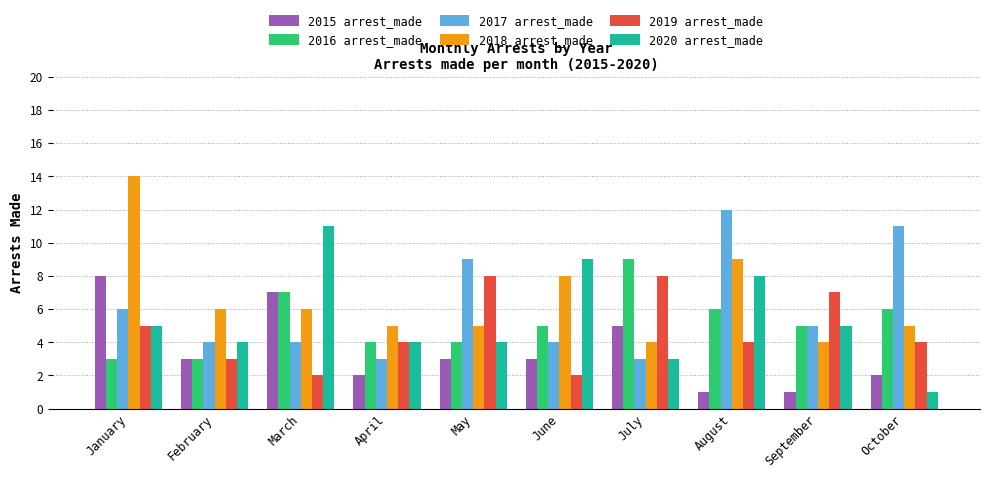

Reading right to left, transcribe all the data shown in this chart.

2015 arrest_made: October=2	September=1	August=1	July=5	June=3	May=3	April=2	March=7	February=3	January=8
2016 arrest_made: October=6	September=5	August=6	July=9	June=5	May=4	April=4	March=7	February=3	January=3
2017 arrest_made: October=11	September=5	August=12	July=3	June=4	May=9	April=3	March=4	February=4	January=6
2018 arrest_made: October=5	September=4	August=9	July=4	June=8	May=5	April=5	March=6	February=6	January=14
2019 arrest_made: October=4	September=7	August=4	July=8	June=2	May=8	April=4	March=2	February=3	January=5
2020 arrest_made: October=1	September=5	August=8	July=3	June=9	May=4	April=4	March=11	February=4	January=5